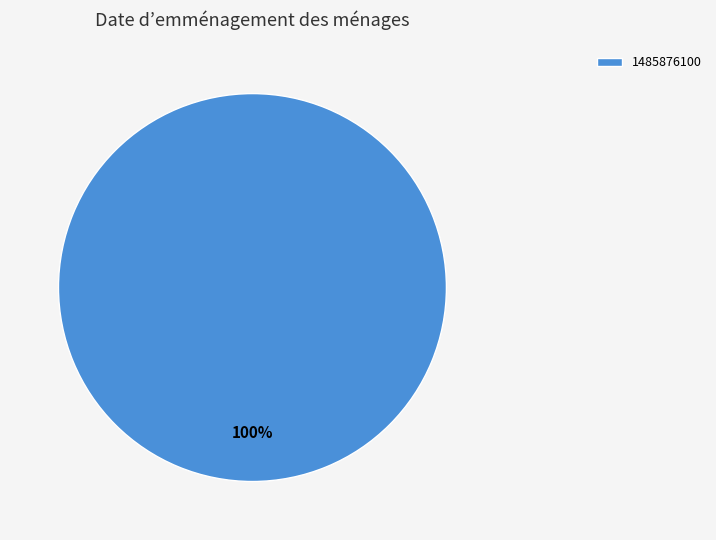

Is it true that 1485876100 is 100% of the pie?

True